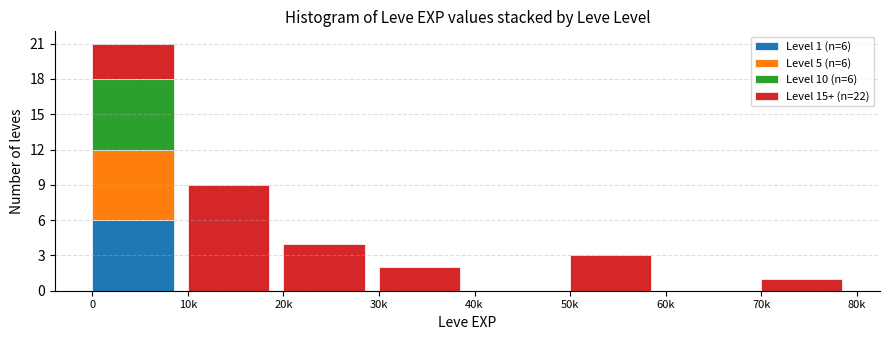

Is it true that Level 1 (n=6) equals 3 at 20k?

False